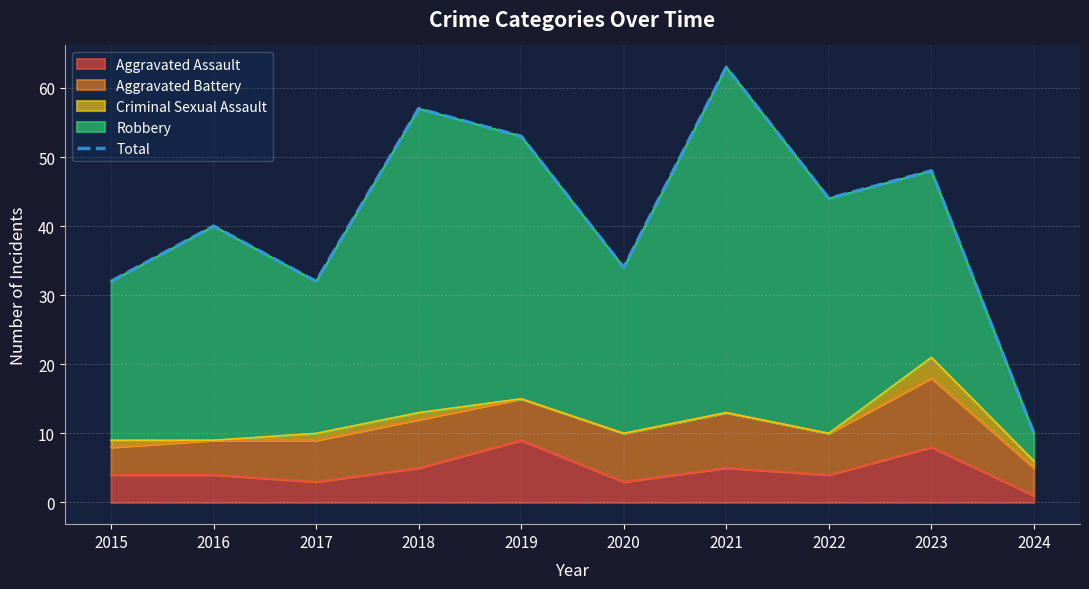

Which label corresponds to the smallest value in the chart?

2024